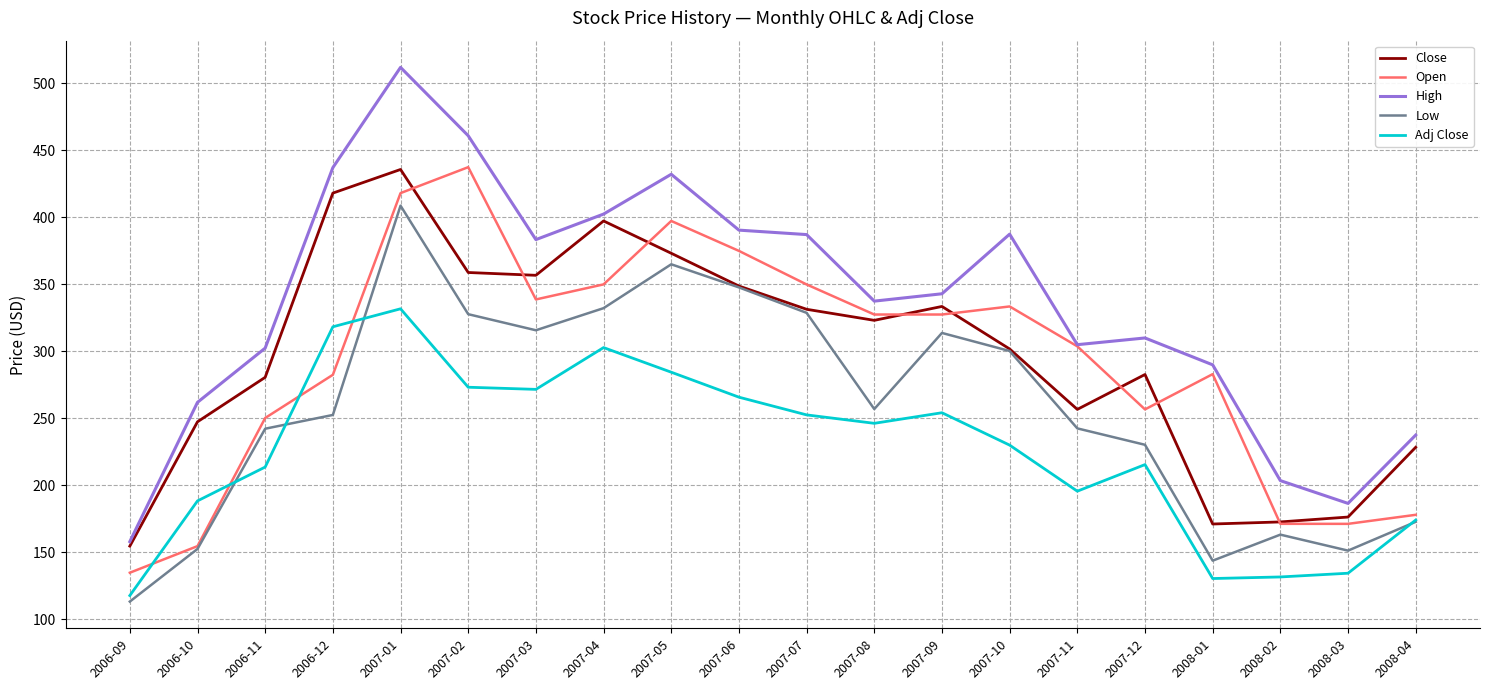

The value of Close at 2006-10 is 53.0. True or false?

False